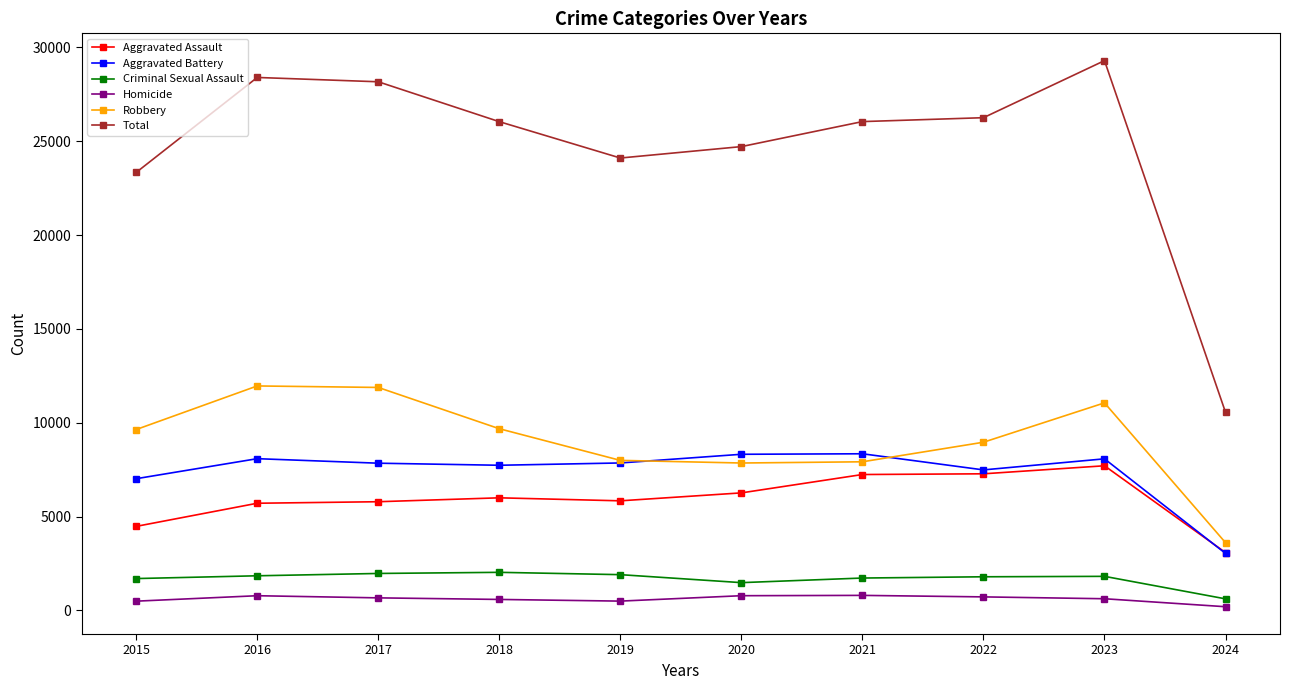

What are all the series names shown in the legend?

Aggravated Assault, Aggravated Battery, Criminal Sexual Assault, Homicide, Robbery, Total